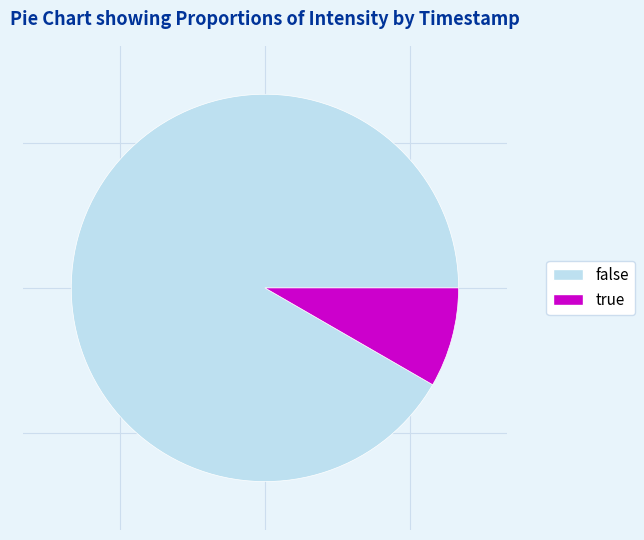

Rank the categories by value from lowest to highest.

true, false